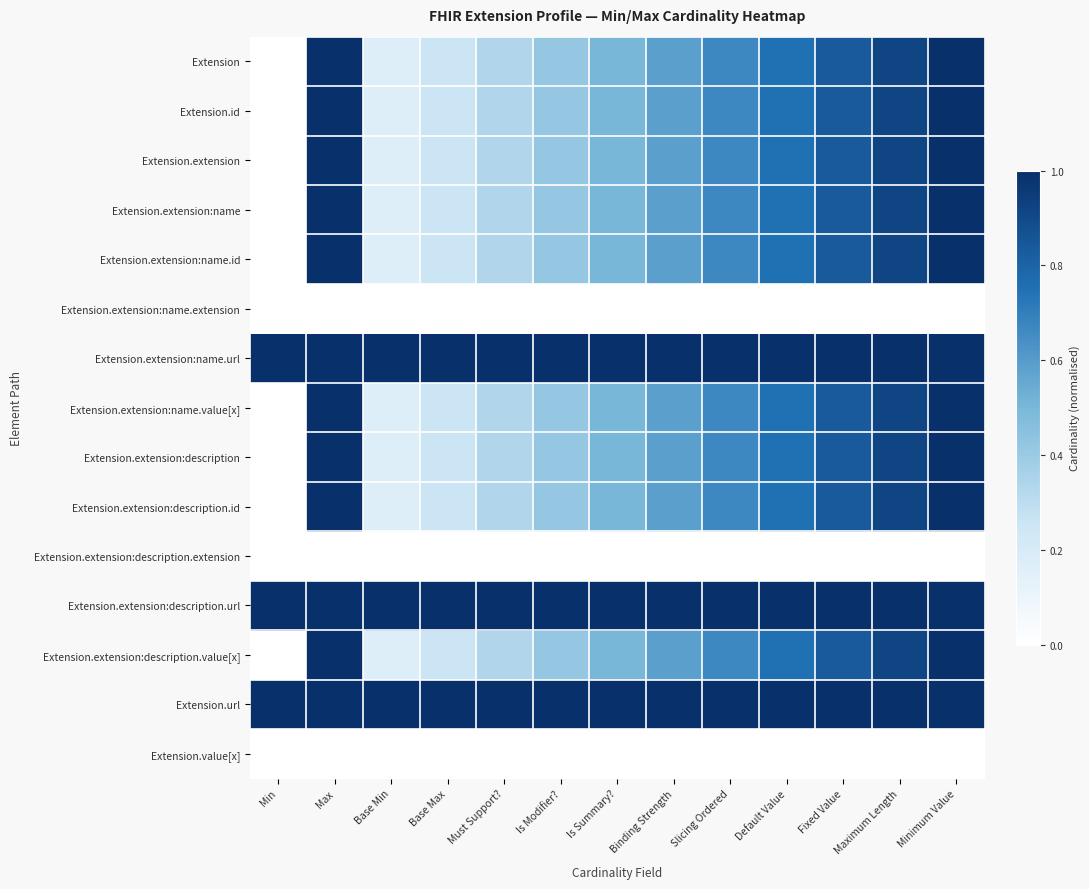

At which category is the sum across all series the highest?

Max